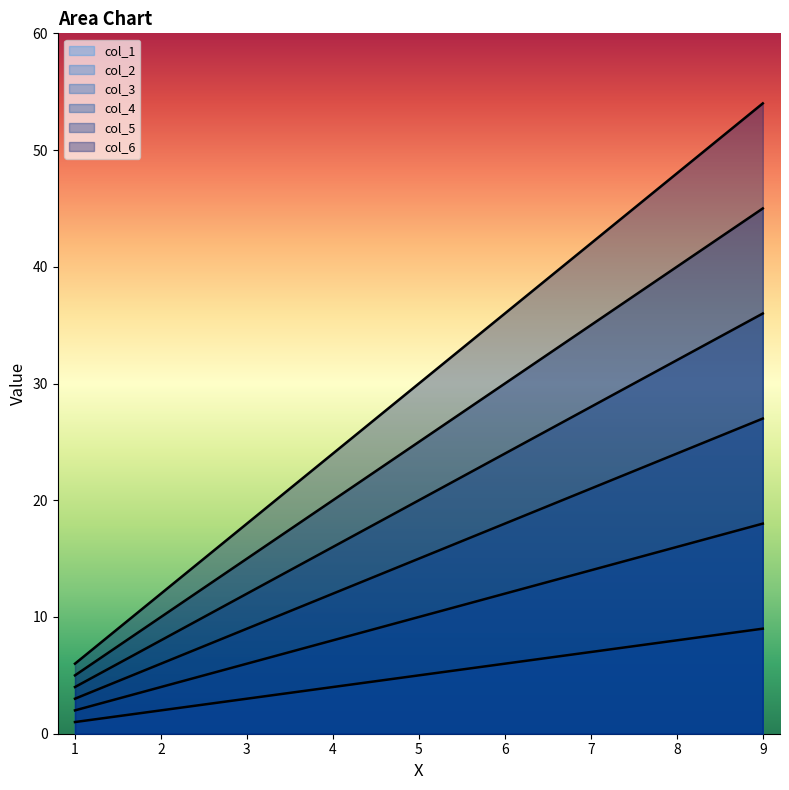

The col_5 series shows 30 at 6. True or false?

True